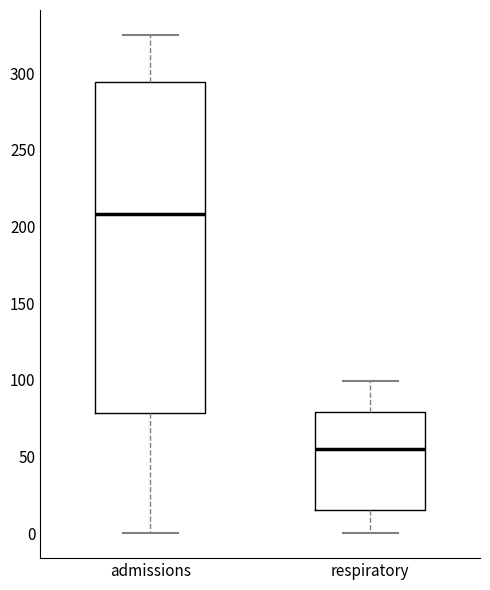

Reading left to right, transcribe this box plot: for each box, give where its median line is, the range the box spans, and where its two whiskers end, as read against the y-axis. The values are not printed on the chart, so give them approximately, as read against the axis.

admissions: median 210, box 80 to 295, whiskers 0 to 325
respiratory: median 55, box 15 to 80, whiskers 0 to 100